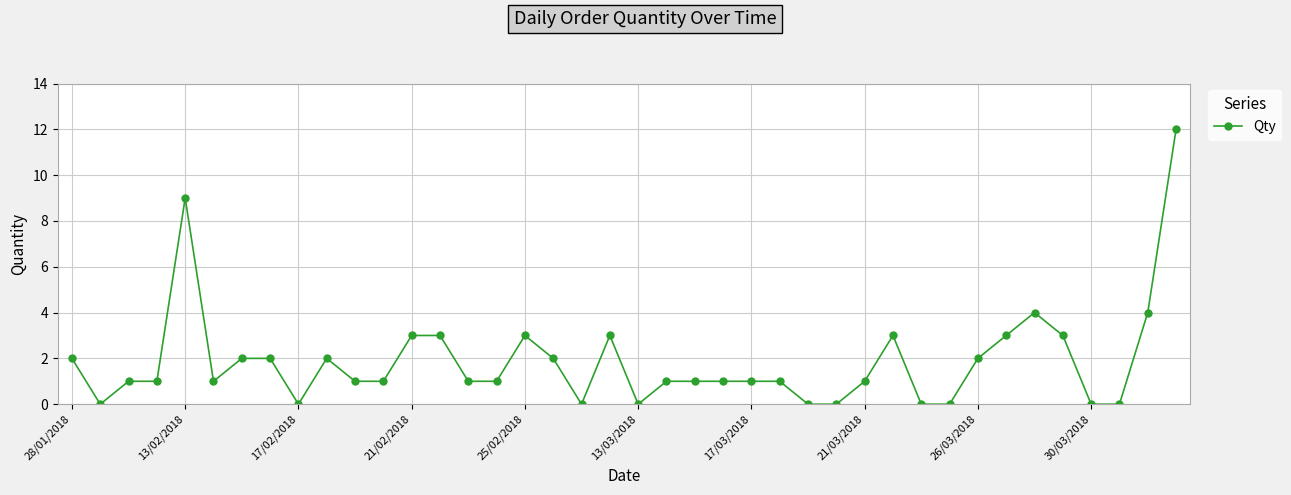

True or false: the data has more than 2 interior local peaks.

True